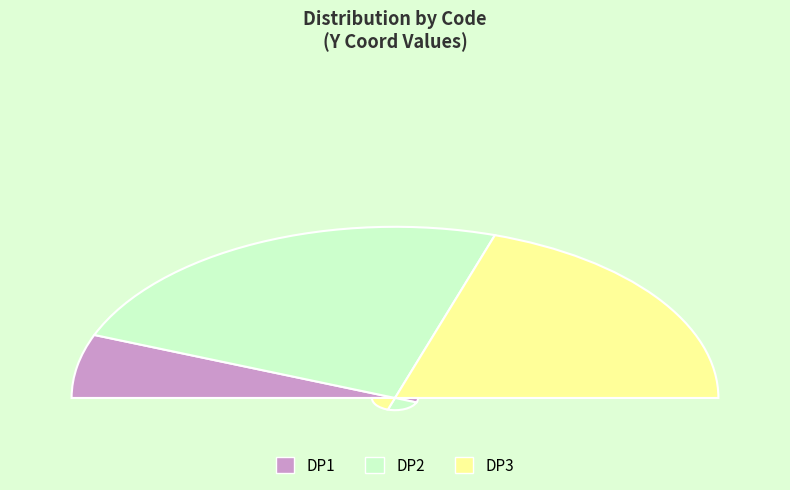

The DP3 slice represents 40% of the pie. True or false?

True